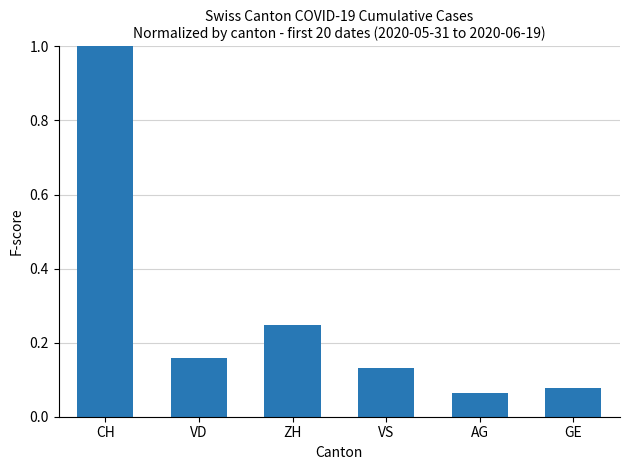

The value at GE is 0.0. True or false?

False